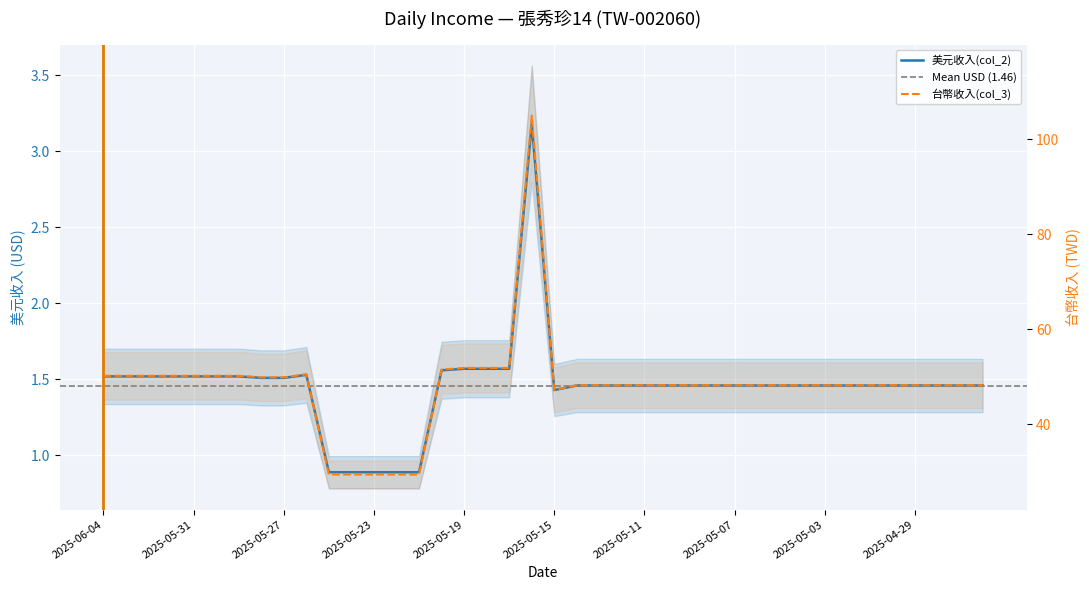

True or false: 美元收入(col_2) and 台幣收入(col_3) cross at least once.

False